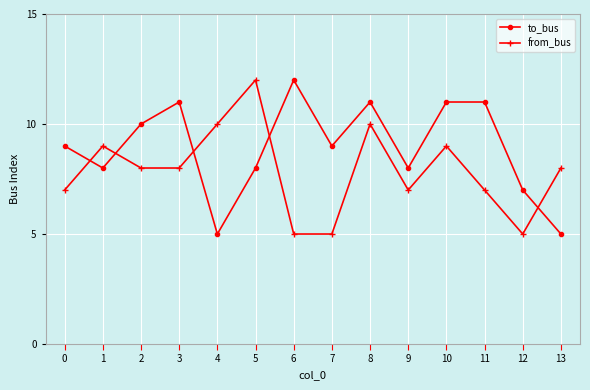

At 1, list the series in order from largest to smallest.

from_bus, to_bus